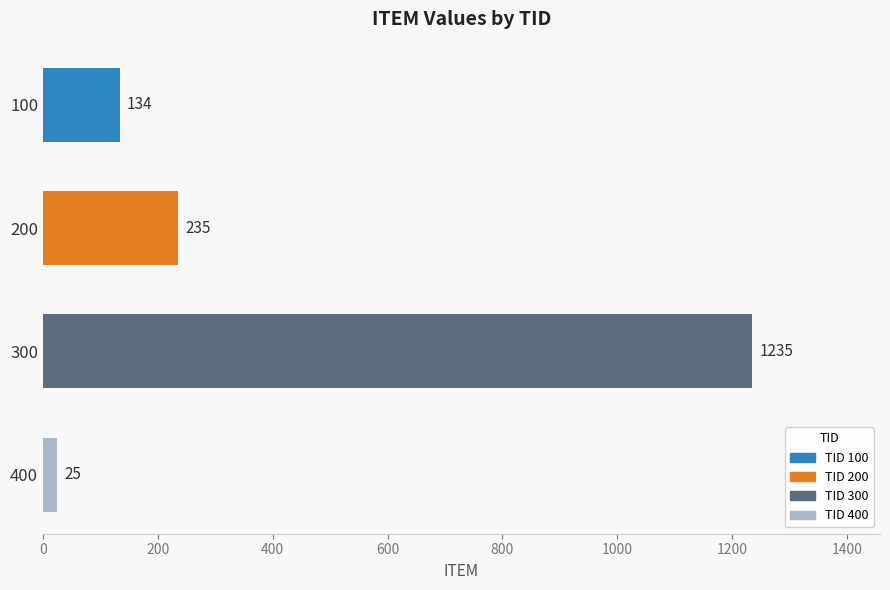

The chart shows a value of 407 at 200. True or false?

False